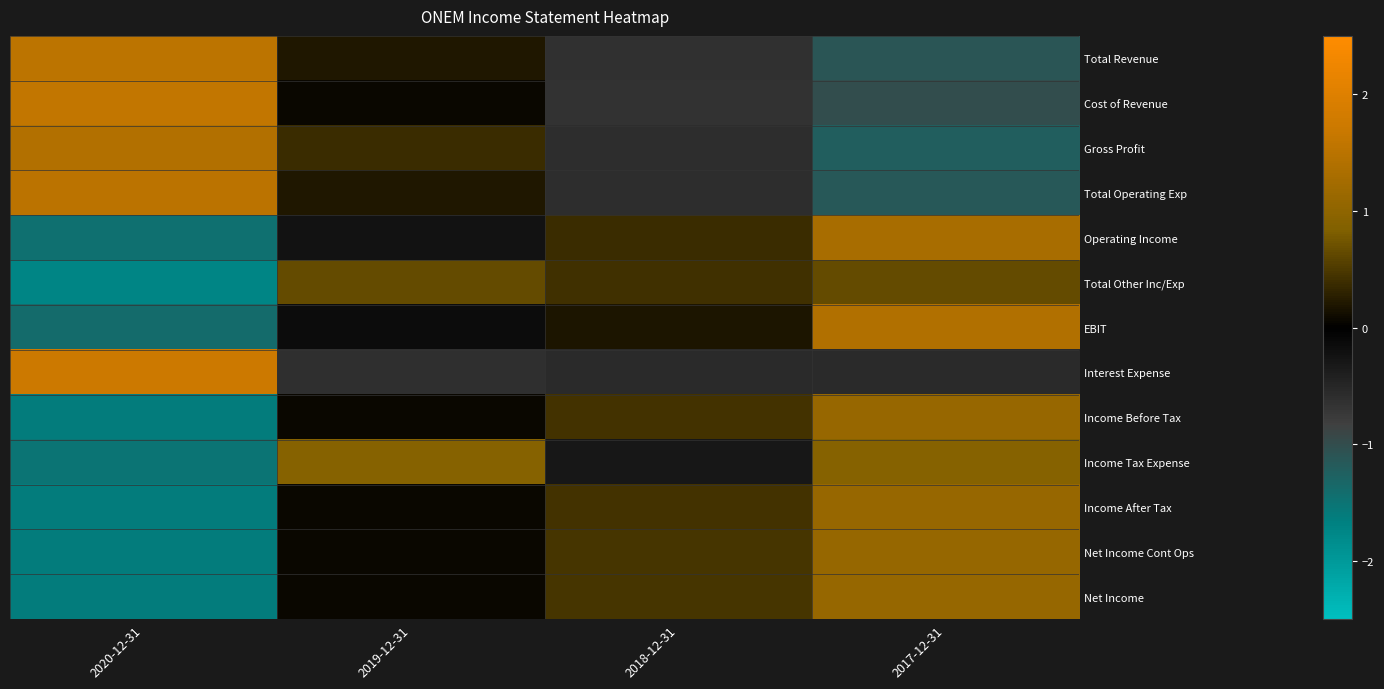

Between 2020-12-31 and 2017-12-31, which series saw the biggest shift?

EBIT